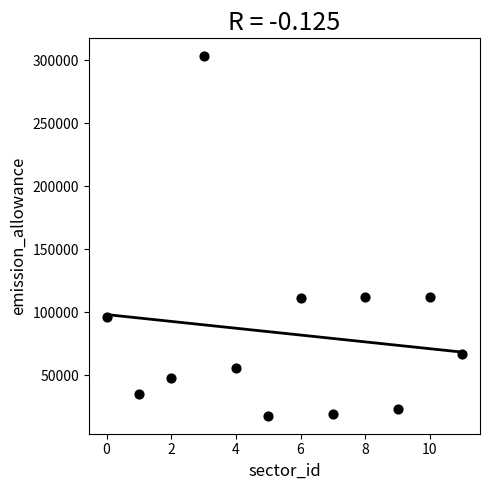

What is the range of Y values (max minus min)?

285000